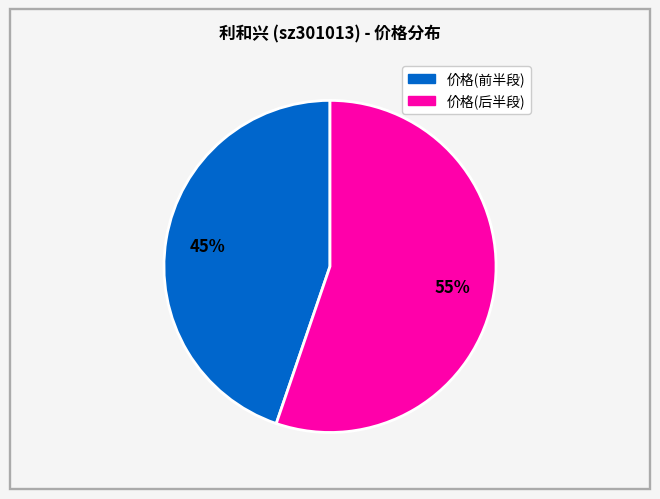

To the nearest percent, what is the difference between the largest and smallest slice percentages?

10%